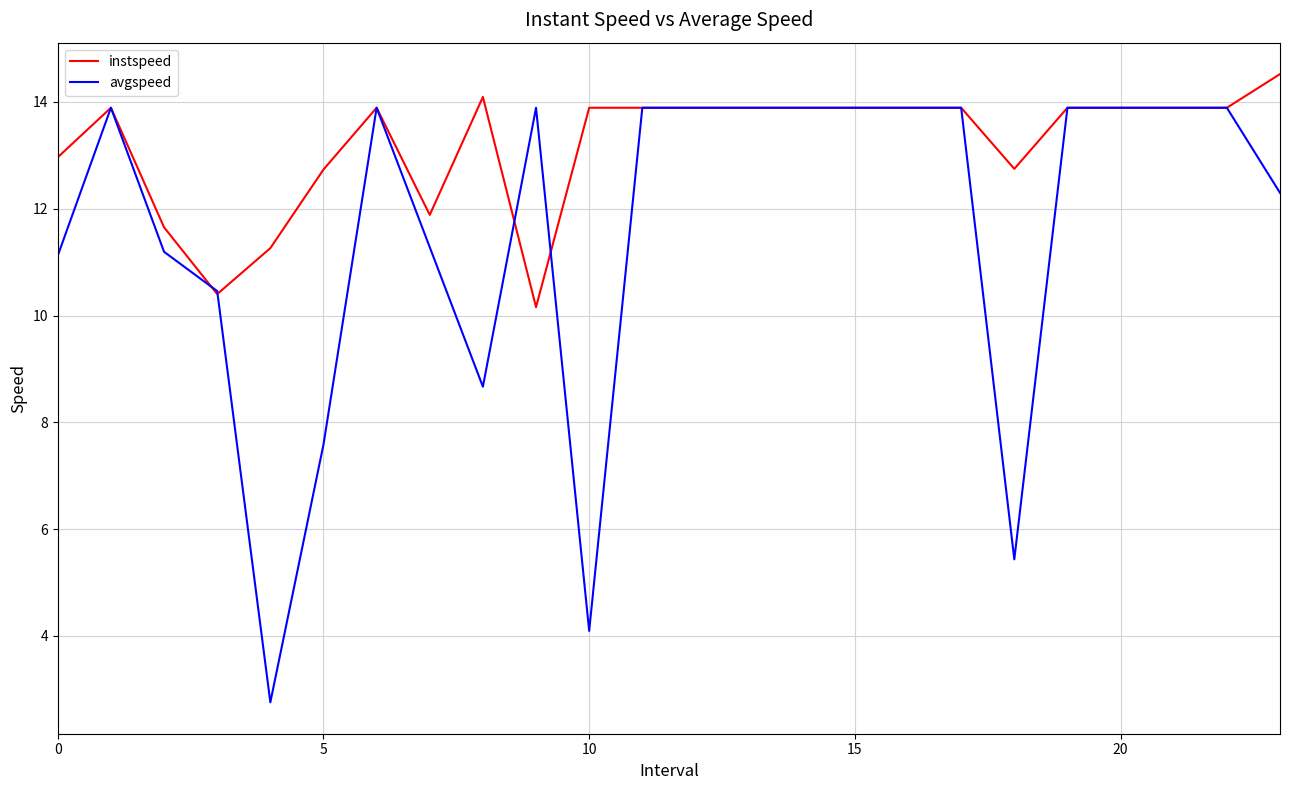

Which series has the widest spread of values?

avgspeed